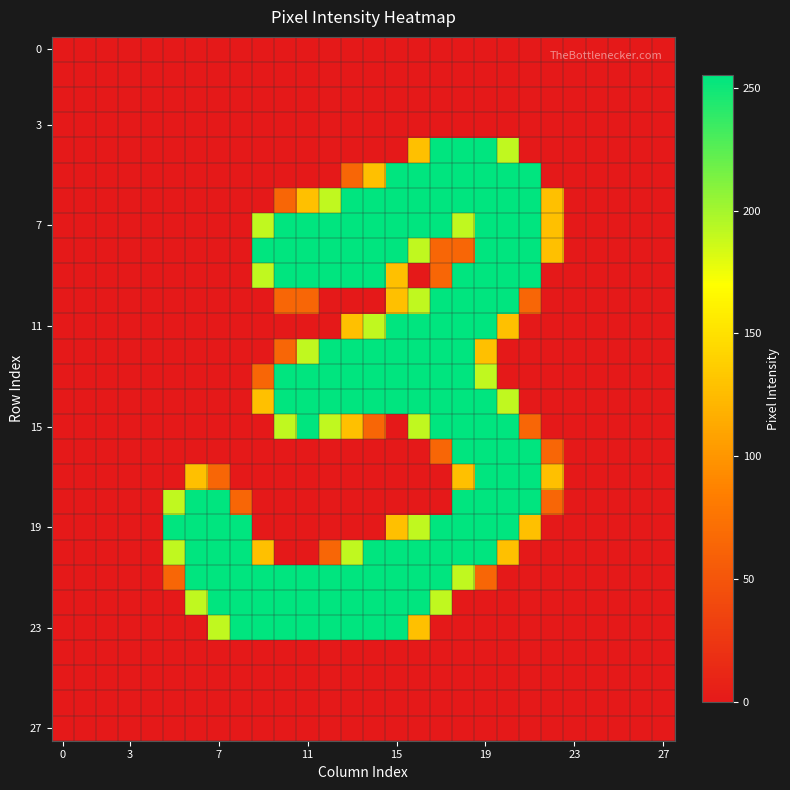

At how many categories does at least one series exceed 127?

18